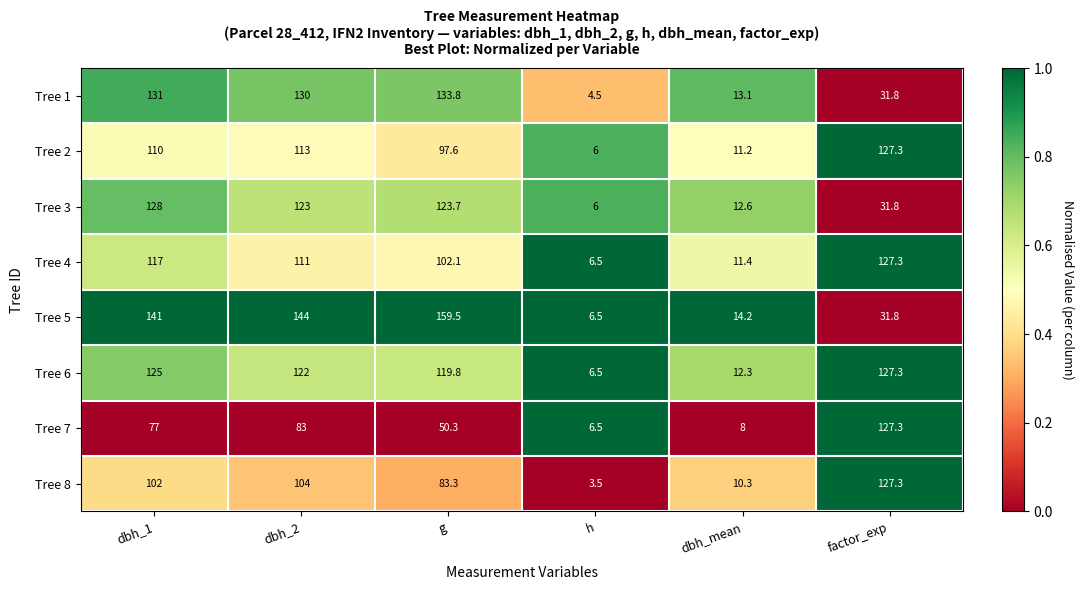

At dbh_mean, list the series in order from smallest to largest.

Tree 7, Tree 8, Tree 2, Tree 4, Tree 6, Tree 3, Tree 1, Tree 5